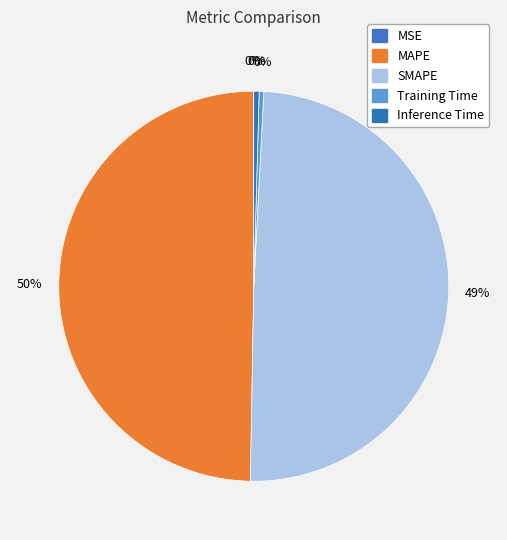

To the nearest percent, what is the difference between the largest and smallest slice percentages?

50%